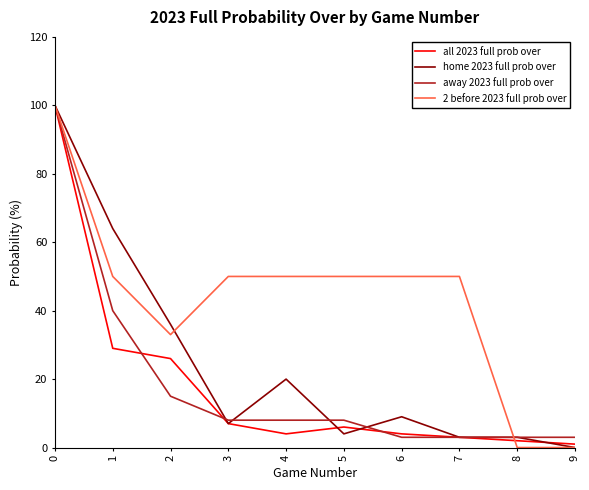

What is the highest value of the all 2023 full prob over series?

100